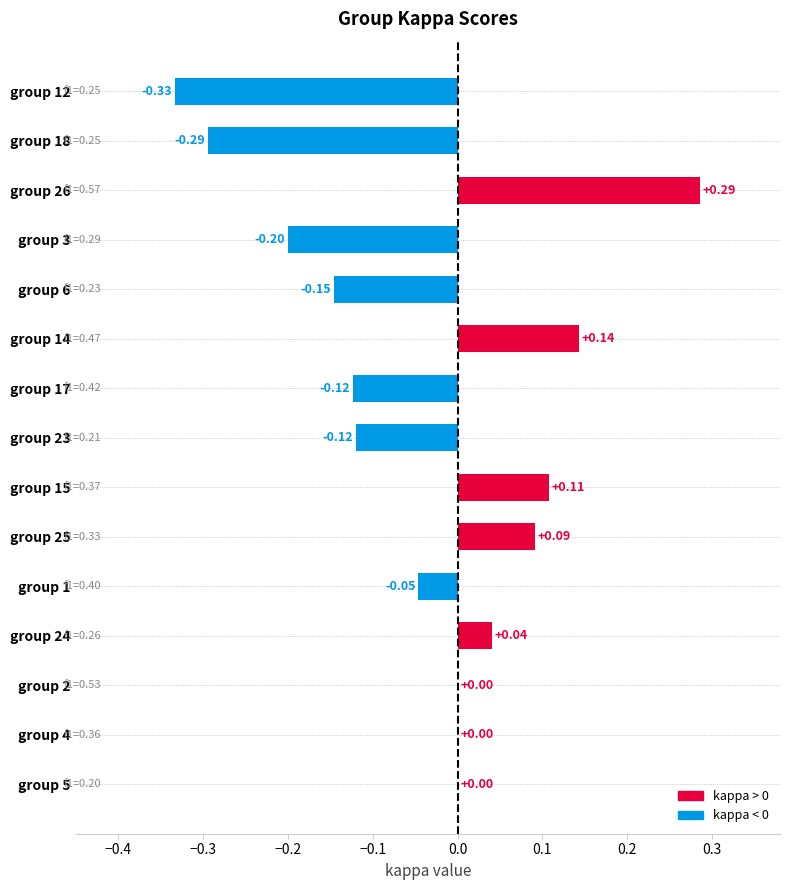

What is the sum of all values?

-0.6